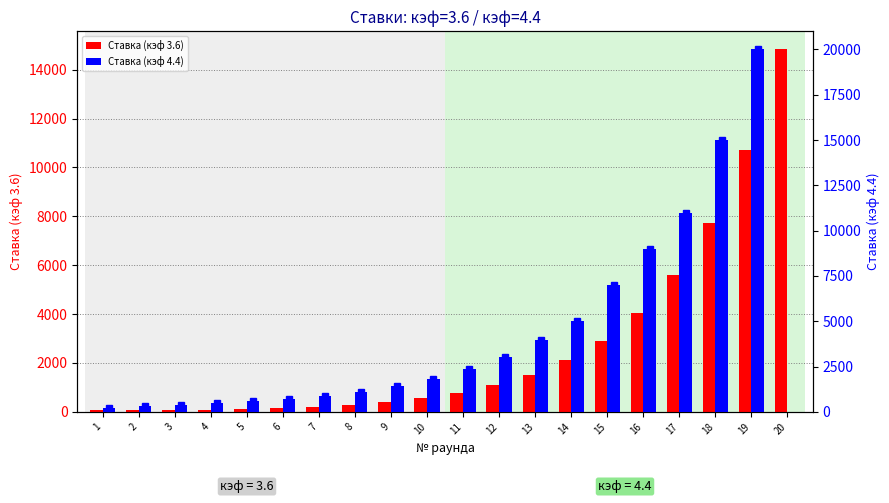

How many bars are there in total?

40